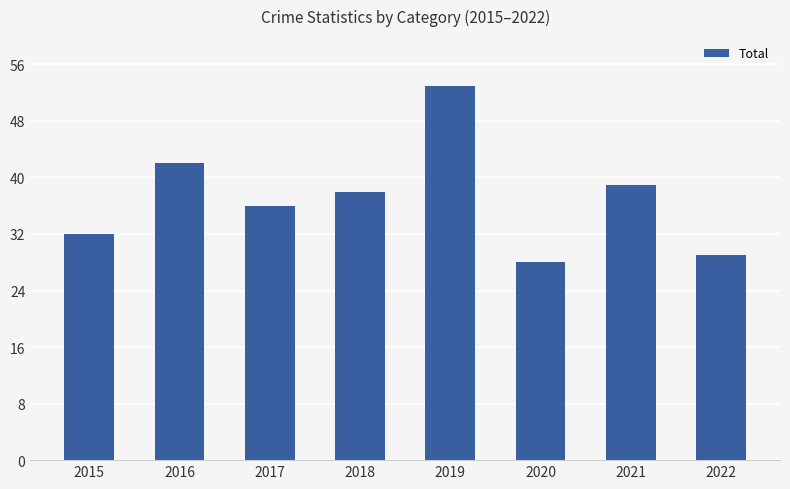

Which category has the lowest value across all series?

2020